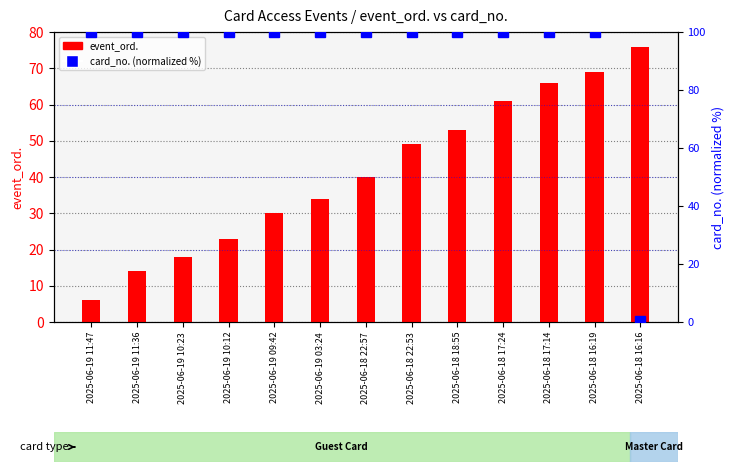

What is the average value of the event_ord. series?

41.5